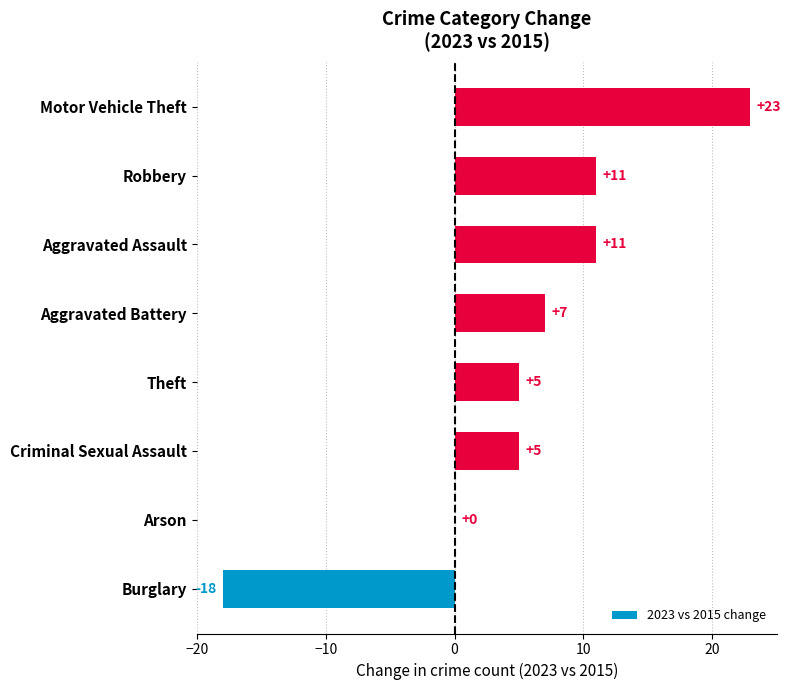

At which label is the value closest to 2?

Arson